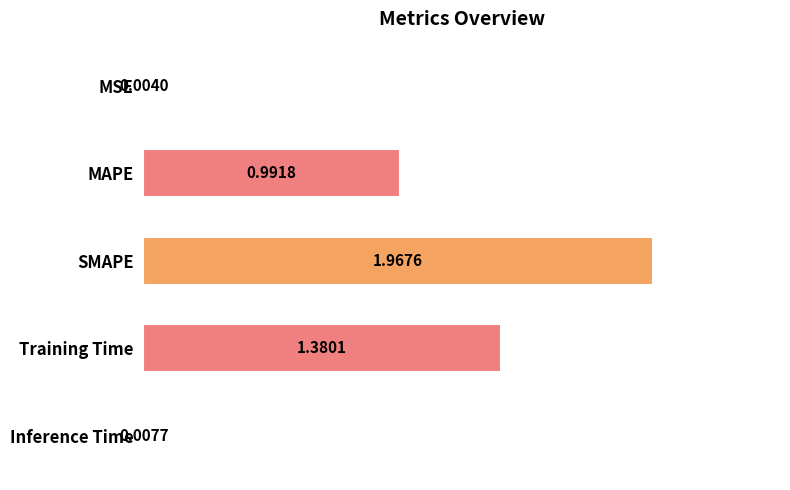

Which has a higher value, Inference Time or MAPE?

MAPE